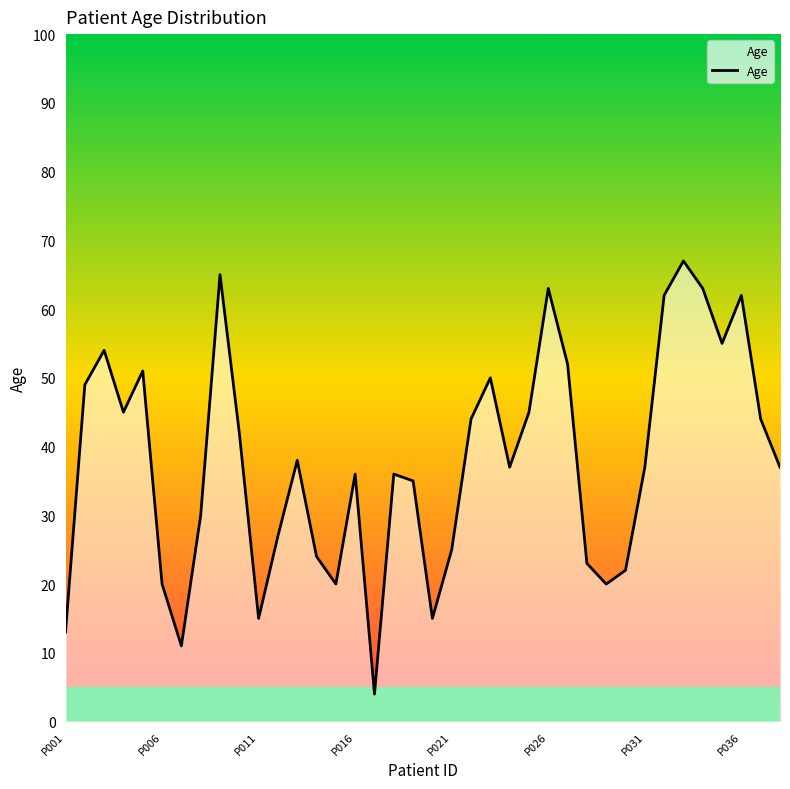

What is the smallest value displayed?

4